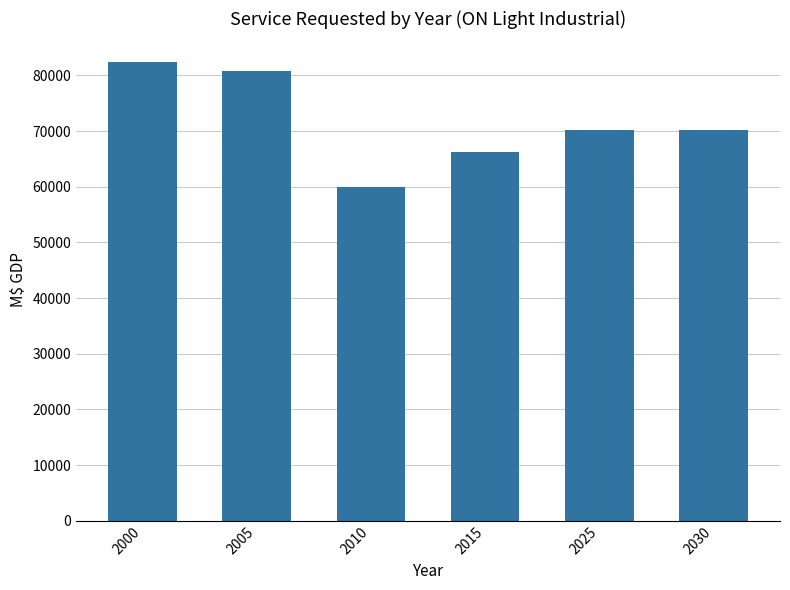

The value at 2010 is 82690.8. True or false?

False